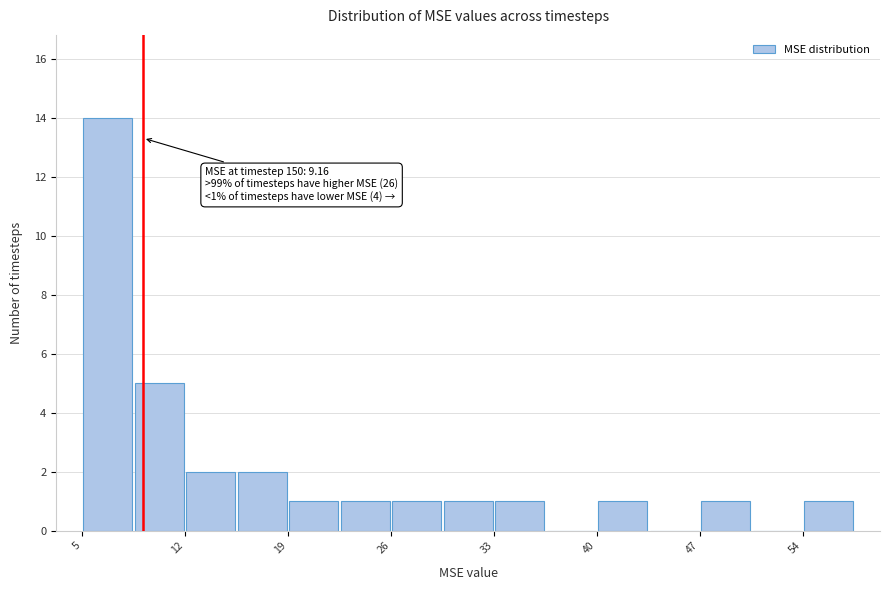

Read against the x-axis, roughly where is the centre of the tallest bar?

7